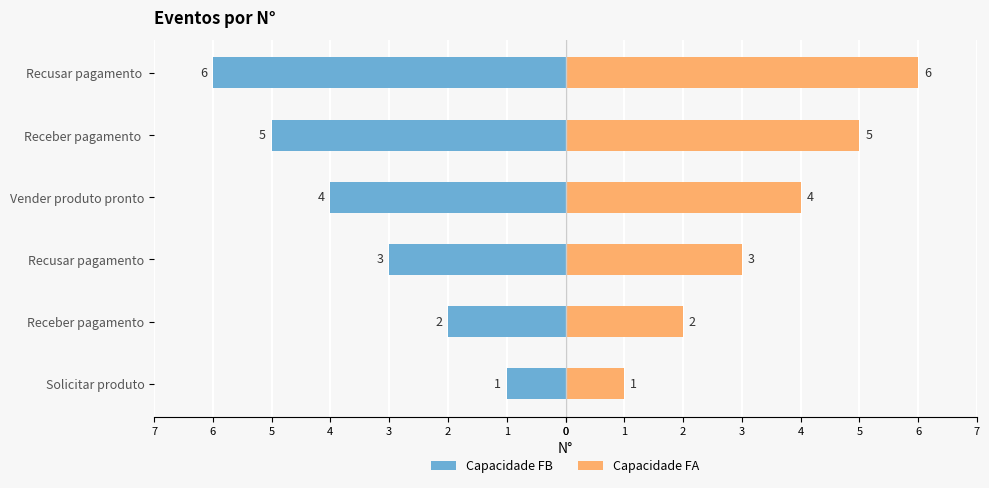

List the series in order of their overall mean, lowest first.

Capacidade FB, Capacidade FA